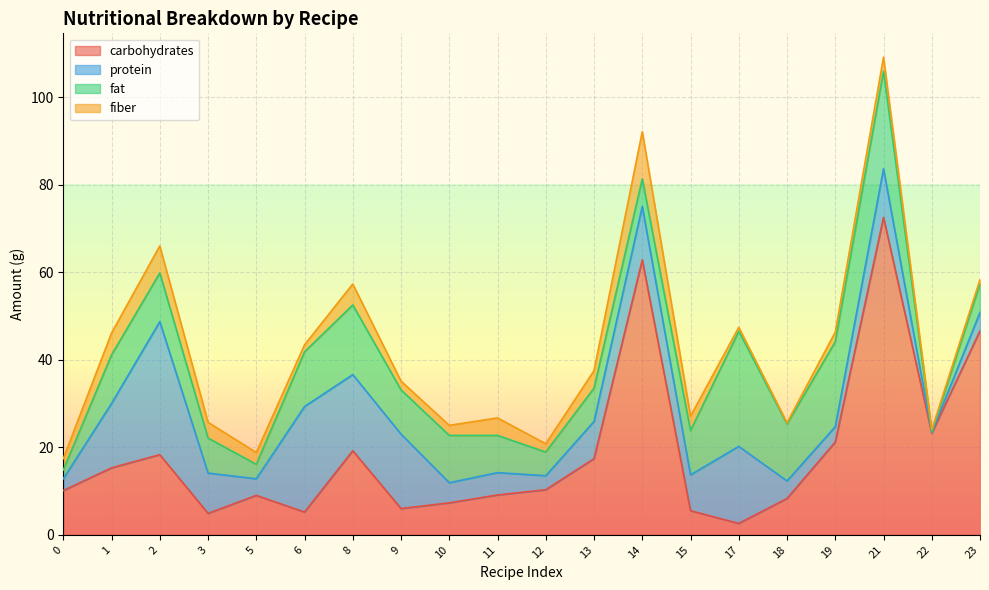

What is the value of the carbohydrates point at the 6th from the left?

5.2